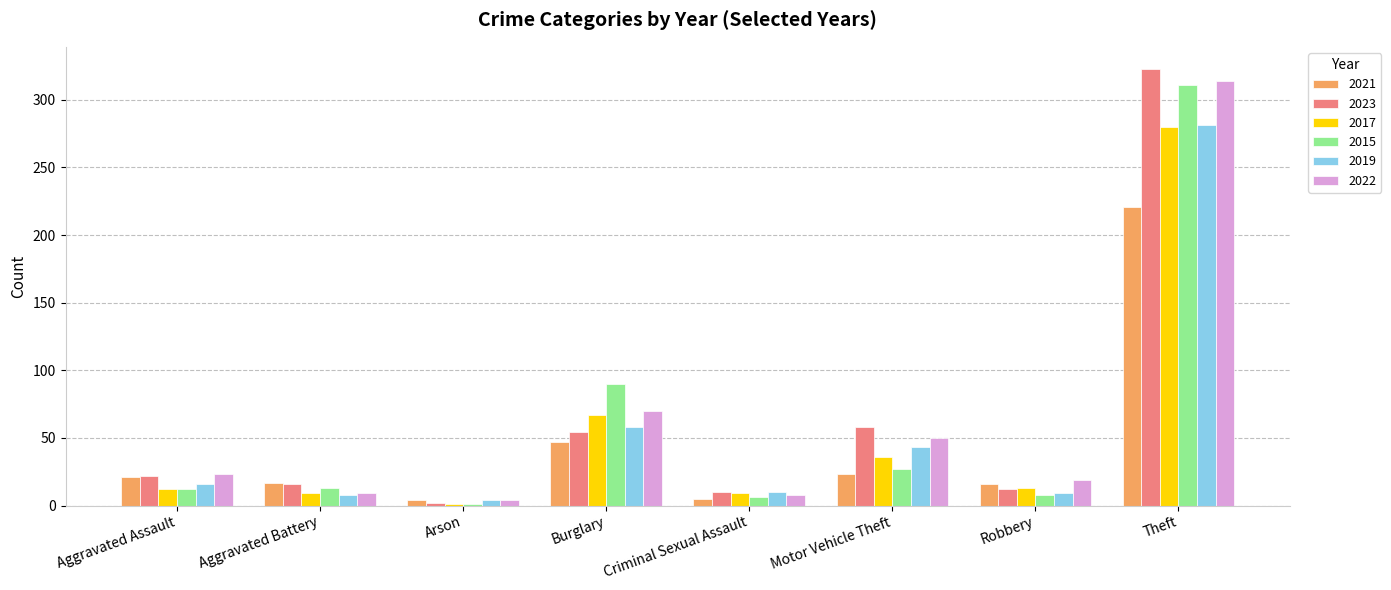

Which series changed the most between Aggravated Battery and Motor Vehicle Theft?

2023